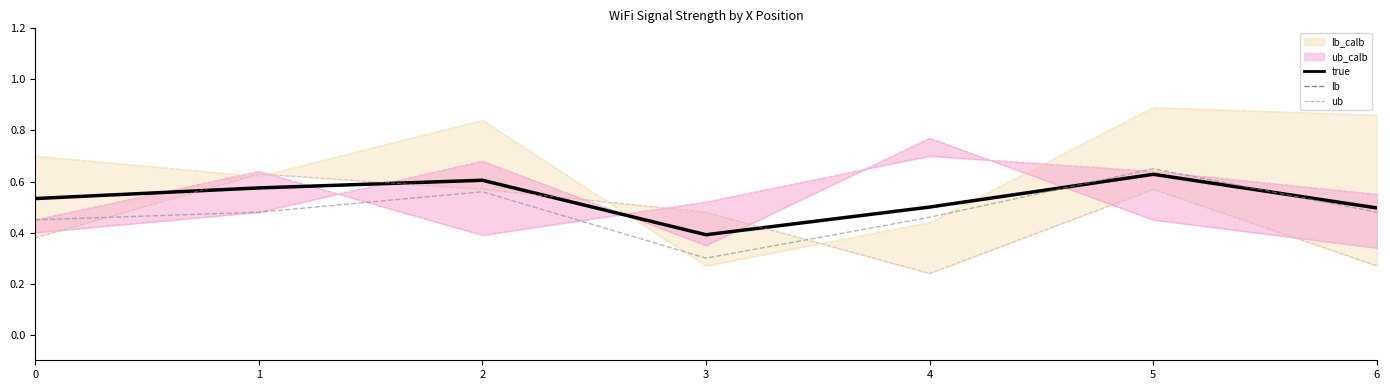

Where is Wifi_A_5G nearest to the value 0?

4